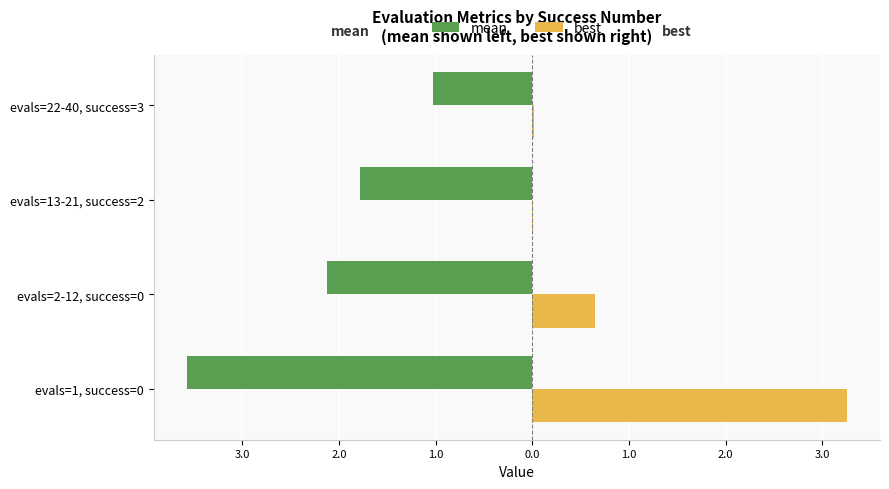

What is the average value of the best series?

1.0